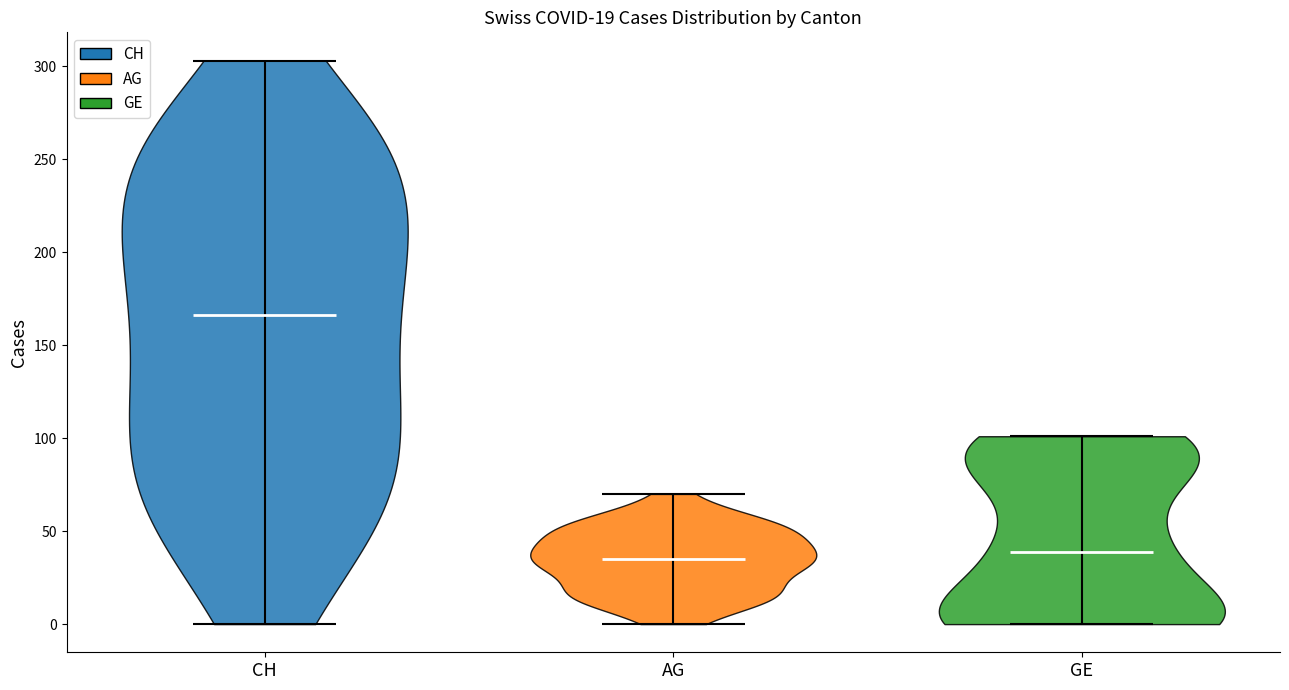

Reading left to right, read every violin against the y-axis: where its median line is, and the lowest and highest points it reaches. The values are not printed on the chart, so give them approximately, as read against the axis.

CH: median line 165, lowest point 0, highest point 305
AG: median line 35, lowest point 0, highest point 70
GE: median line 40, lowest point 0, highest point 100